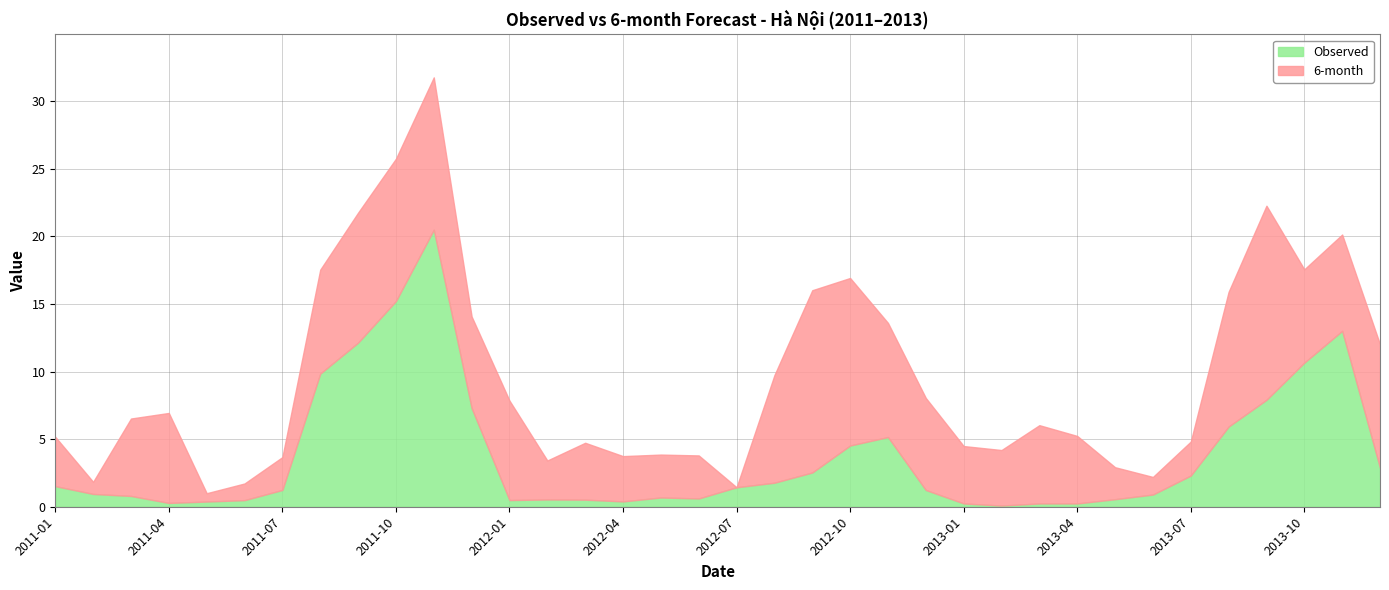

How many data points in 6-month are above 5?

19